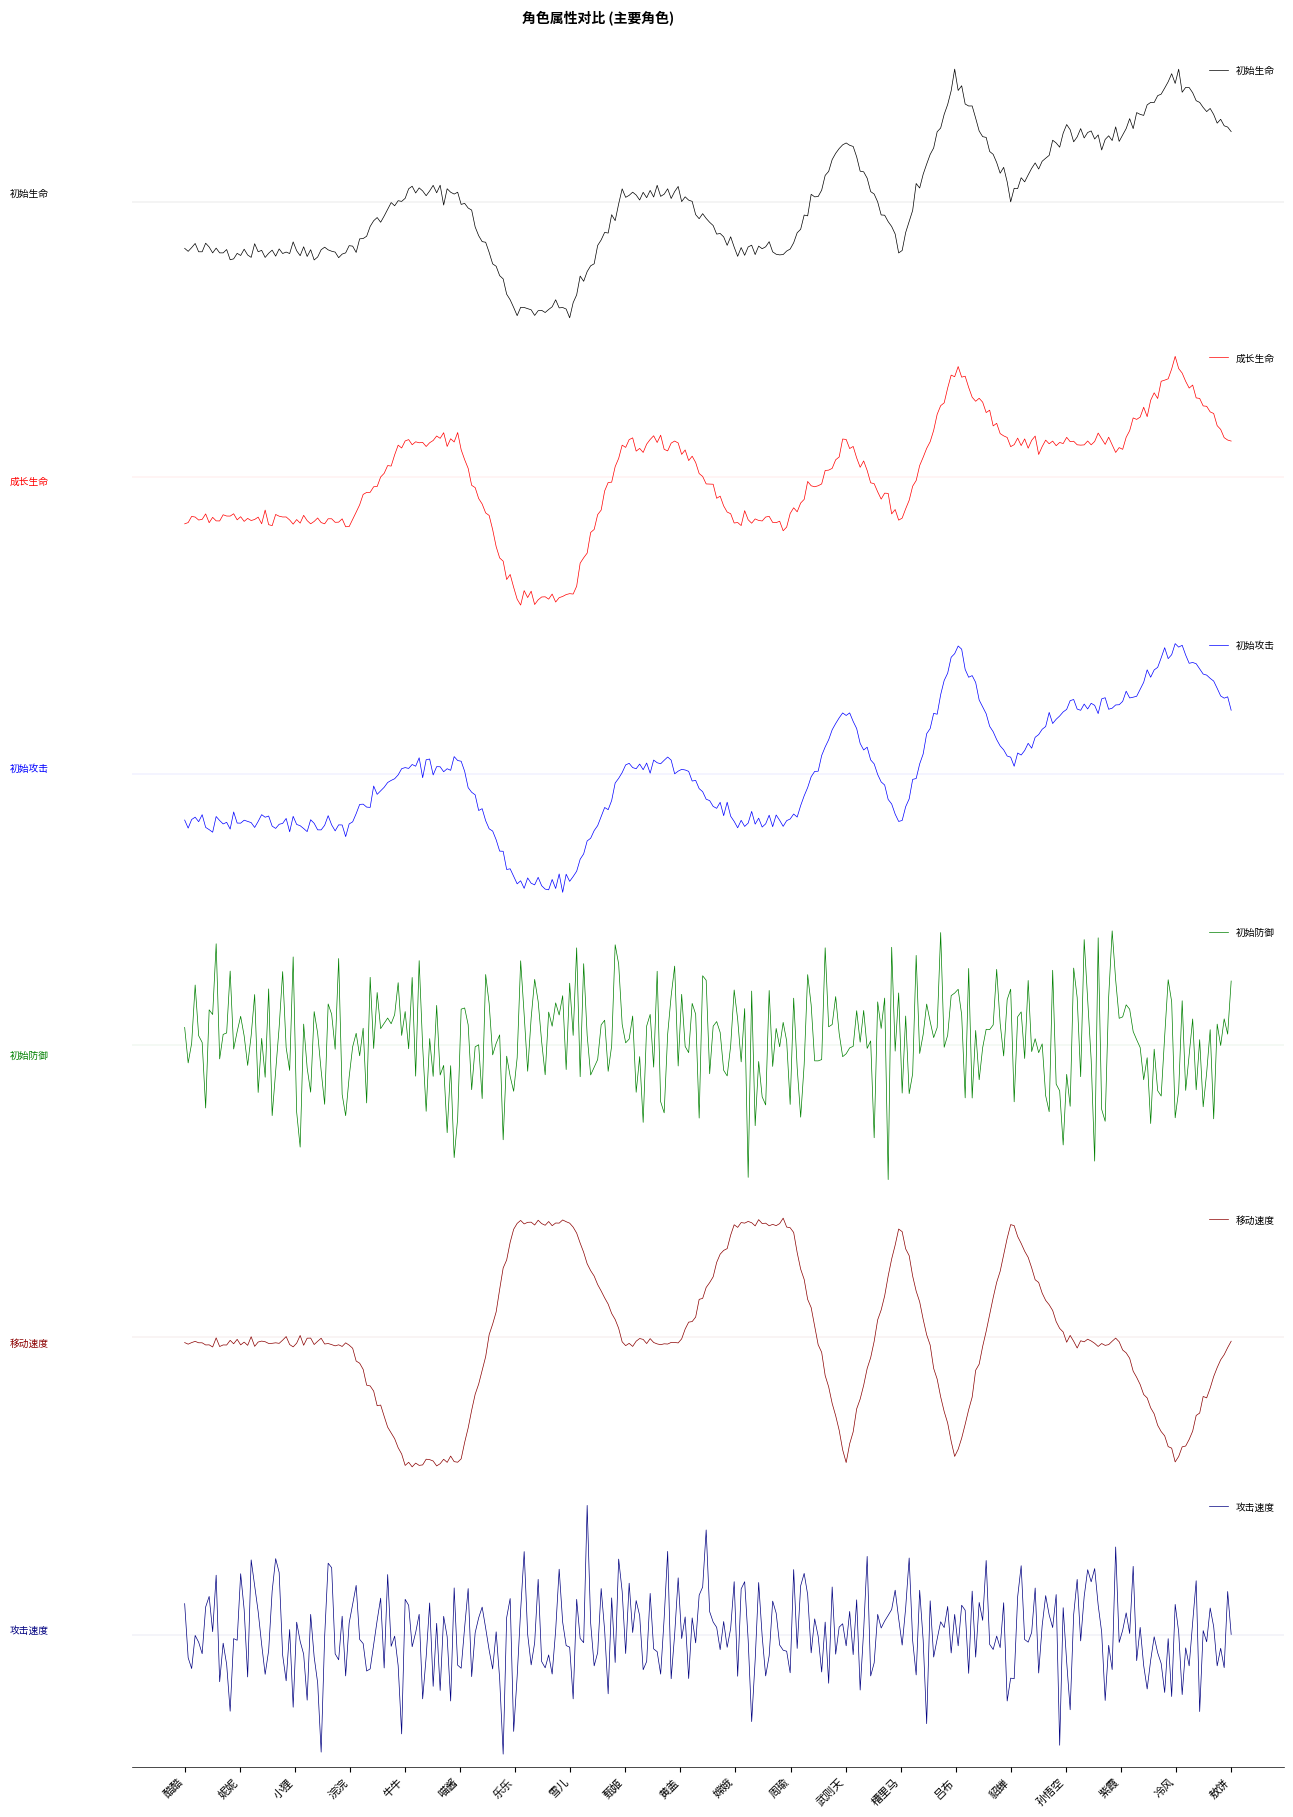

The value of 初始防御 at 貂蝉 is 20. True or false?

True